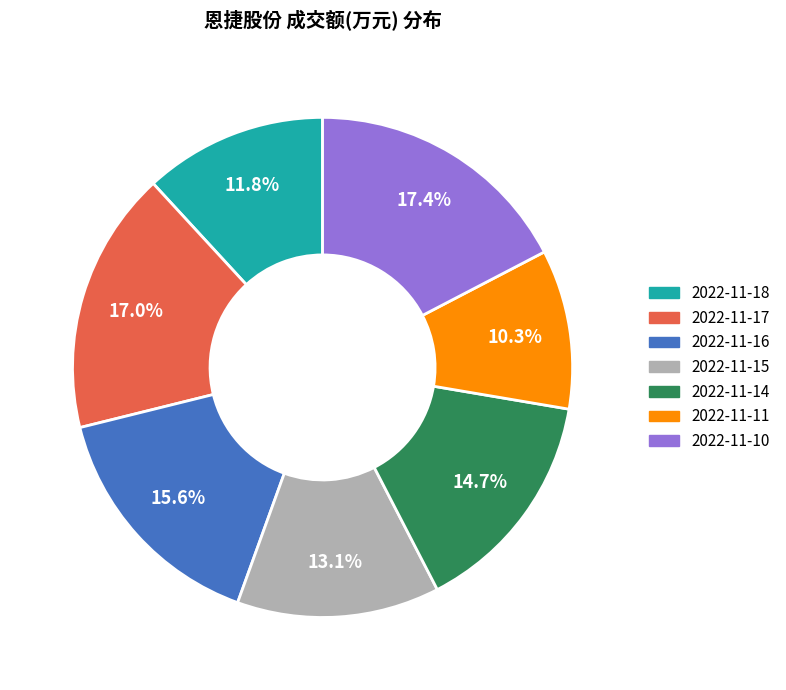

How many slices are in this pie chart?

7